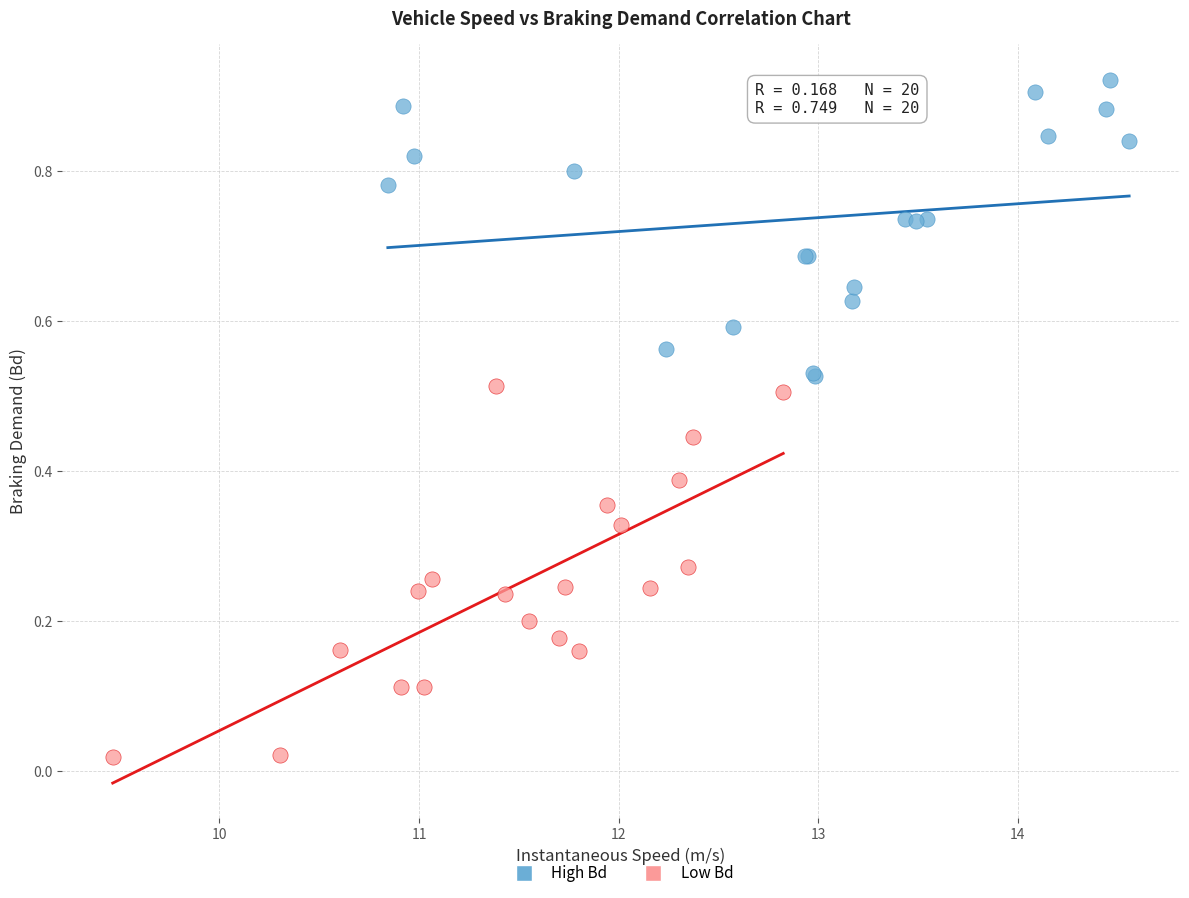

Which series contains the lowest Y value?

Low Bd